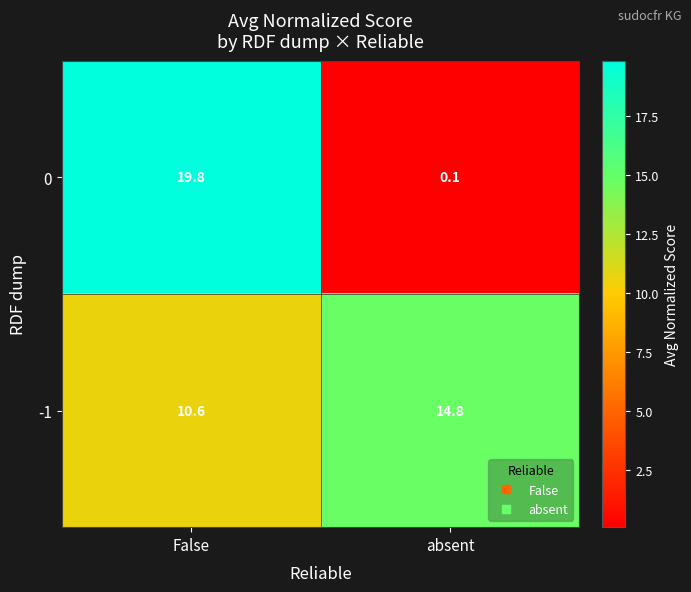

What is the smallest value displayed?

0.1